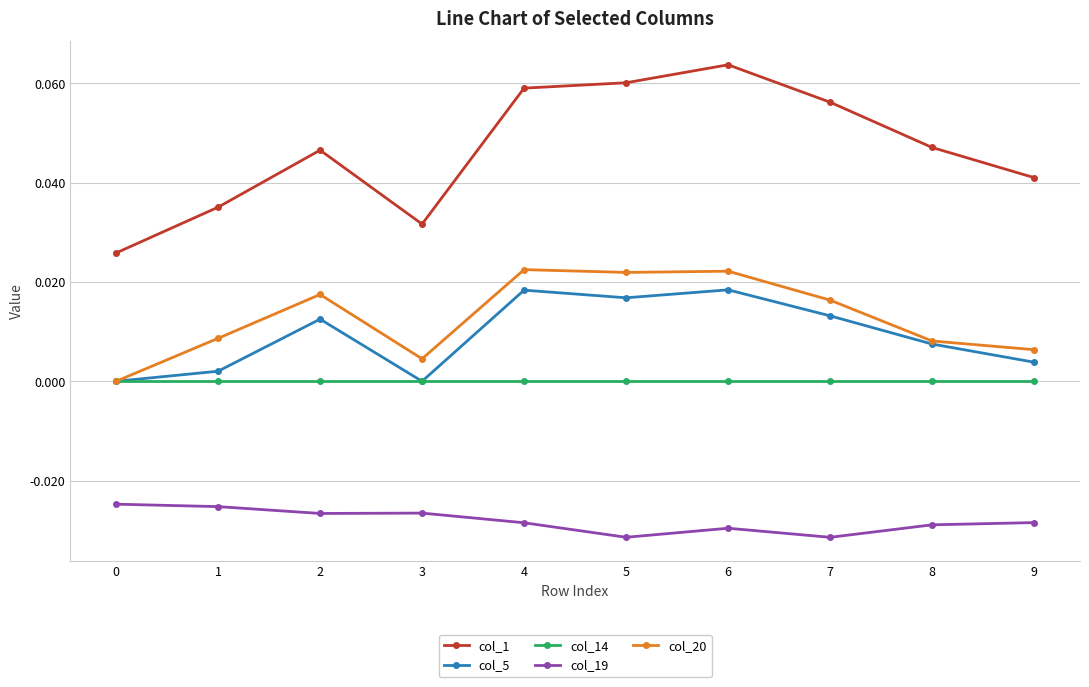

How many lines are shown in the chart?

5